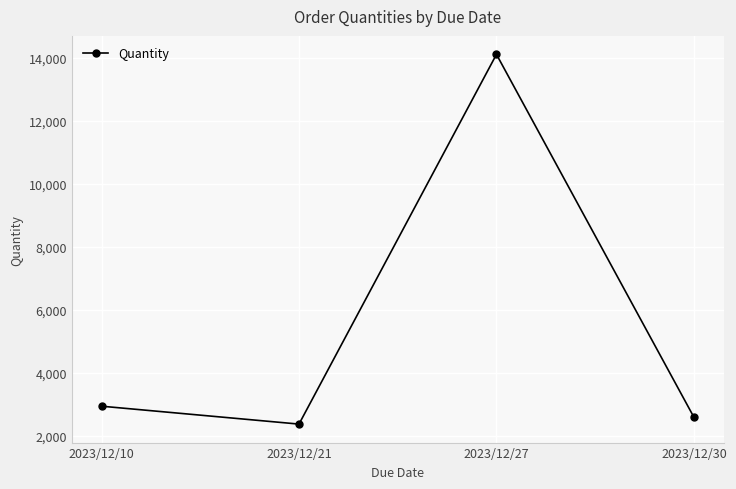

What is the change in value from 2023/12/21 to 2023/12/27?

+11733